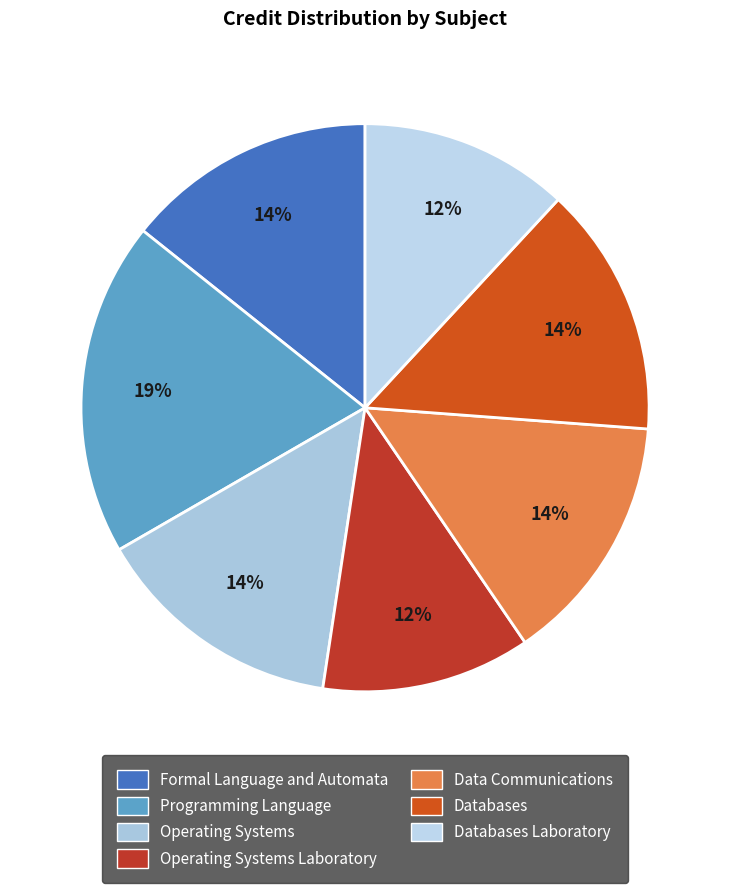

To the nearest percent, what is the combined percentage of Operating Systems and Programming Language?

33%